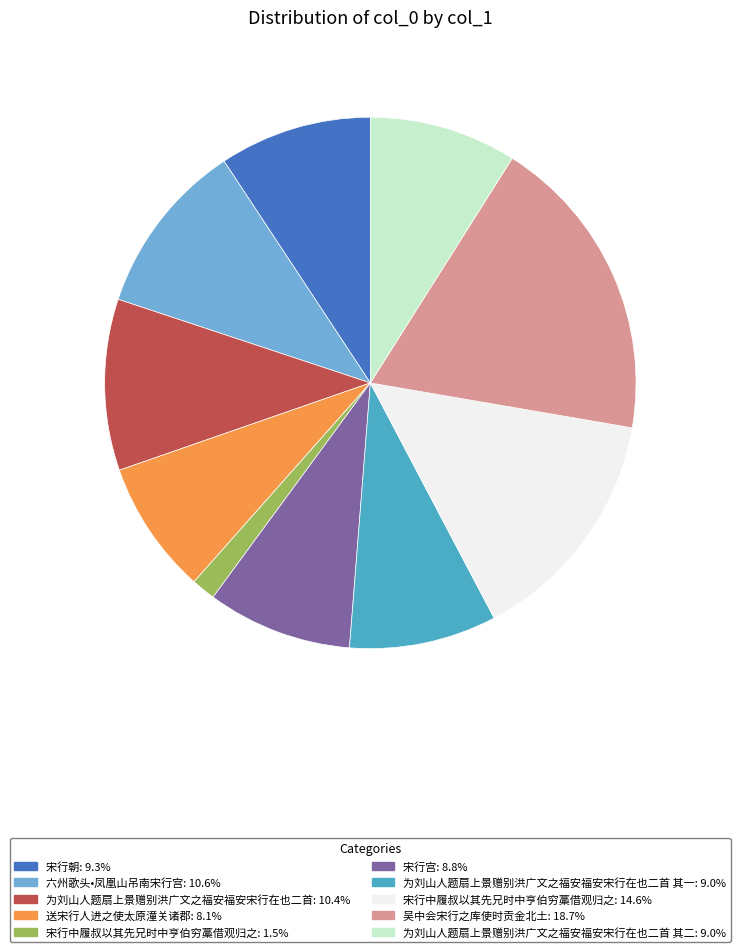

Is there a majority slice in this chart?

No